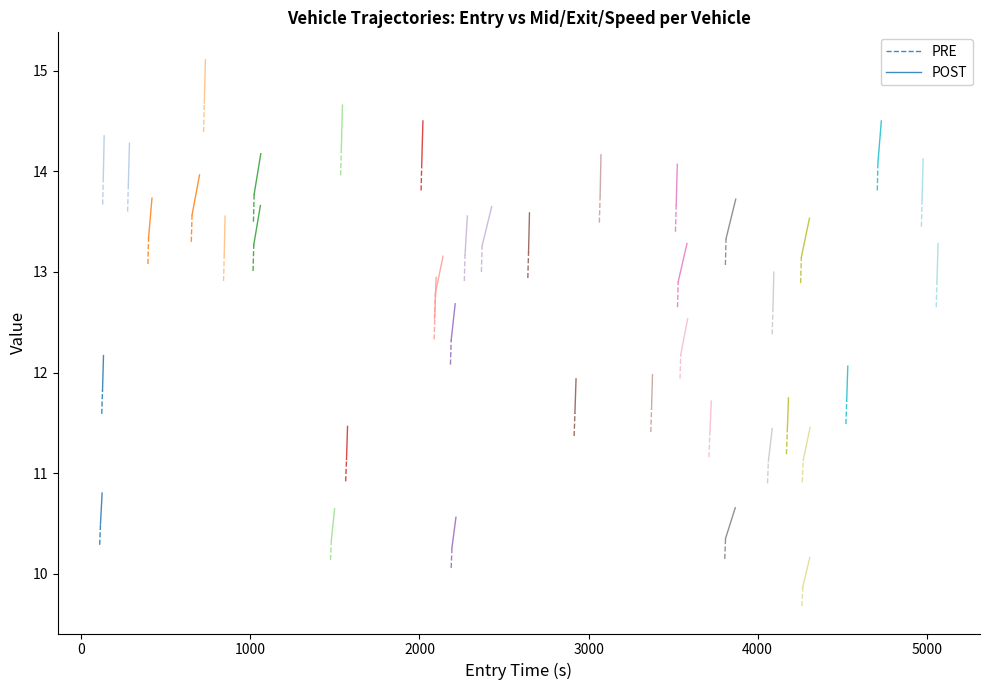

Is the value of POST at −1000 greater than the value of PRE at 0?

No